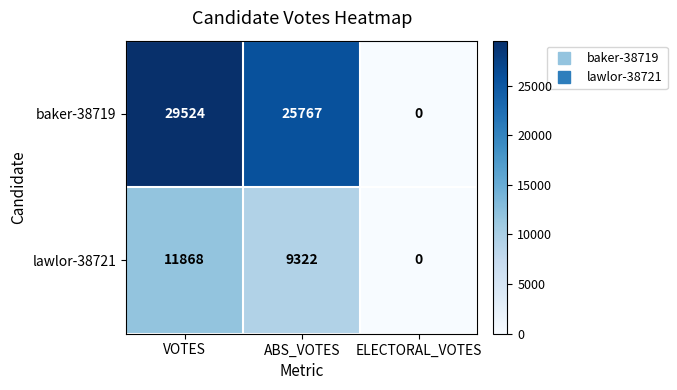

List the series in order of their overall mean, lowest first.

lawlor-38721, baker-38719